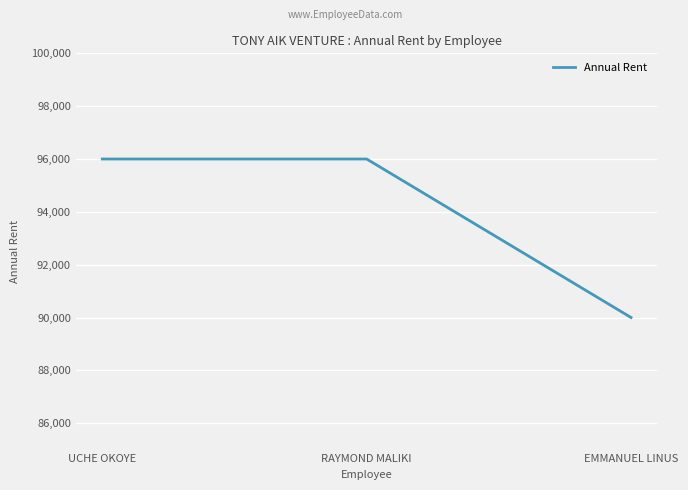

What position from the left is RAYMOND MALIKI?

2